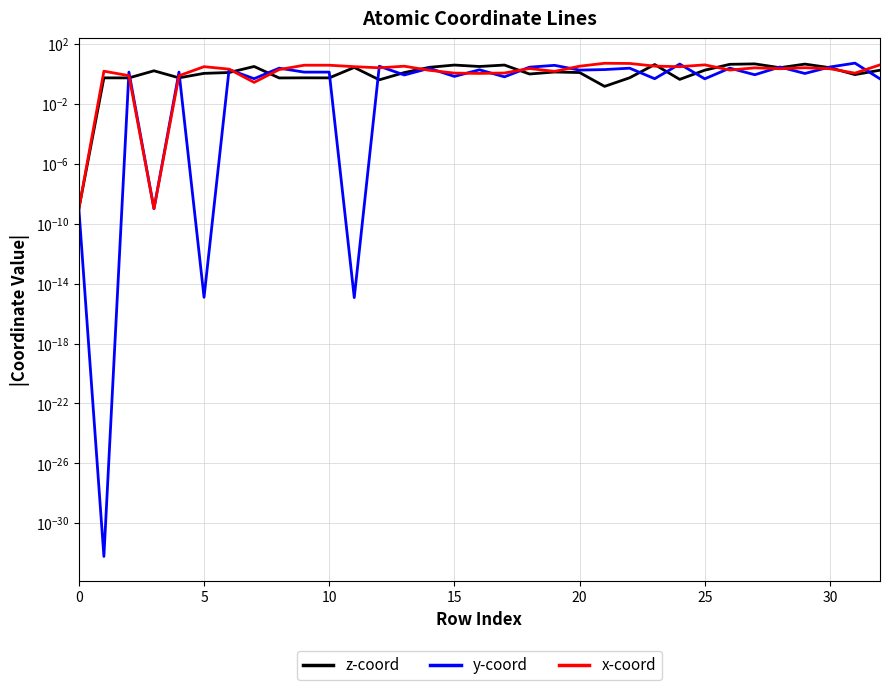

Rank the series by their maximum value, from lowest to highest.

z-coord, x-coord, y-coord